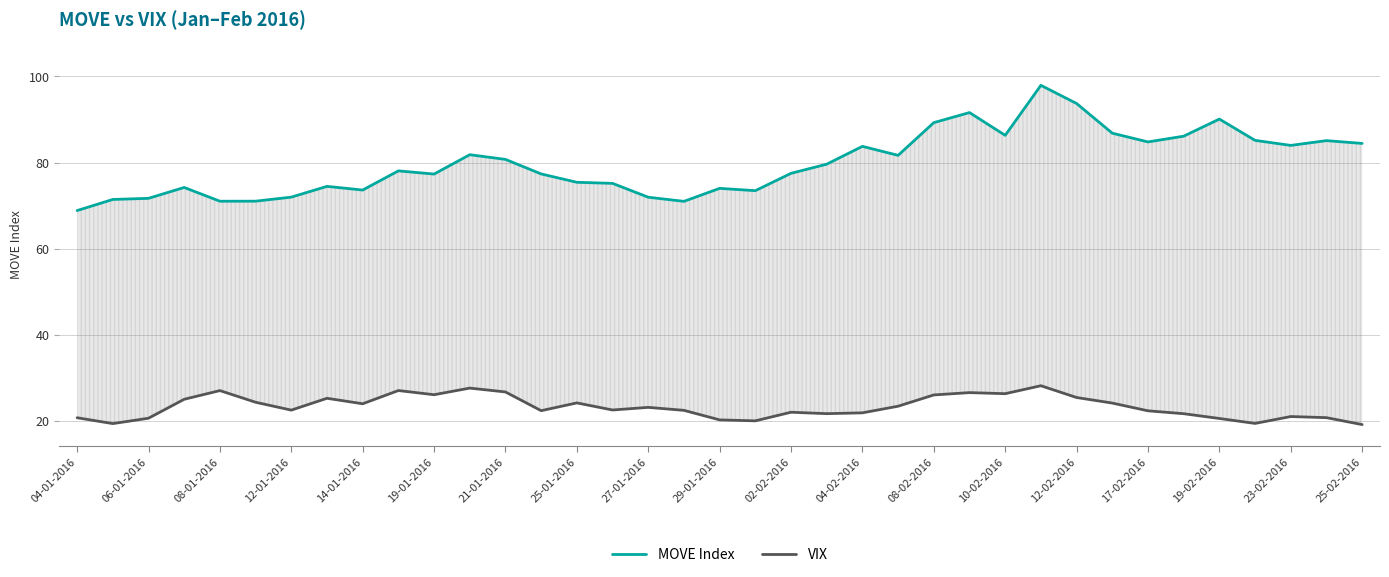

What is the average value of the MOVE series?

79.8